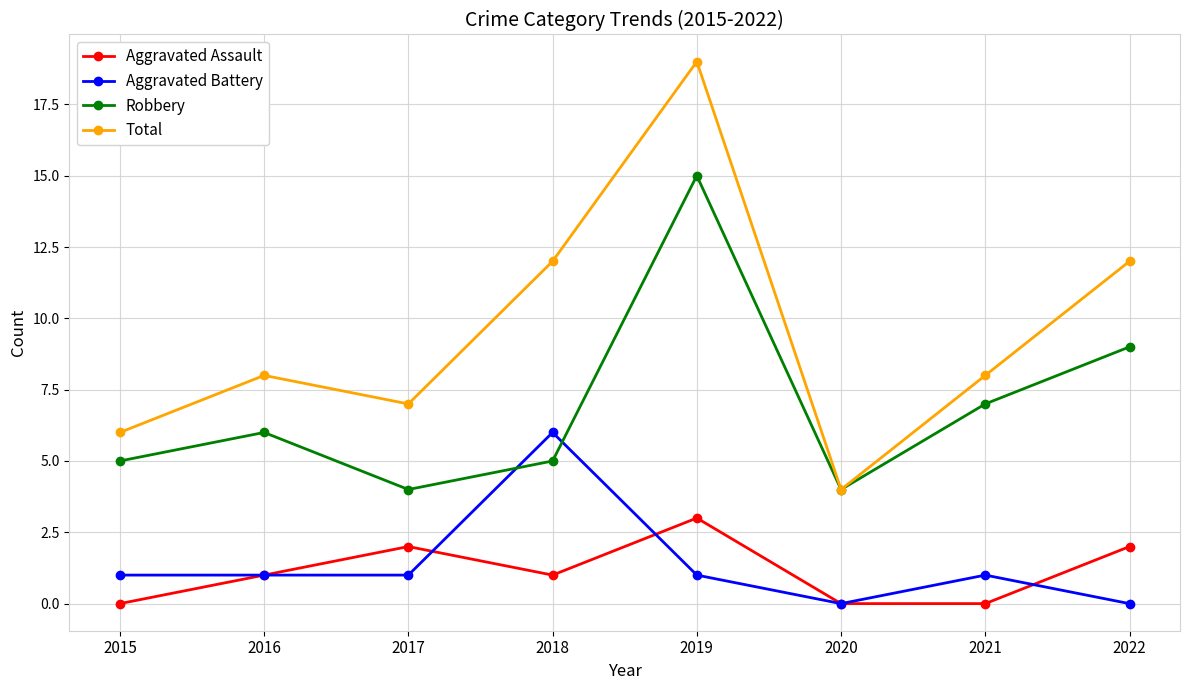

Reading left to right, list all the values displayed in this chart.

Aggravated Assault: 0	1	2	1	3	0	0	2
Aggravated Battery: 1	1	1	6	1	0	1	0
Robbery: 5	6	4	5	15	4	7	9
Total: 6	8	7	12	19	4	8	12